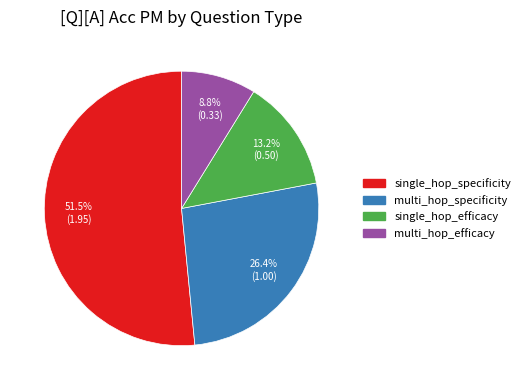

To the nearest percent, what is the difference between the largest and smallest slice percentages?

43%